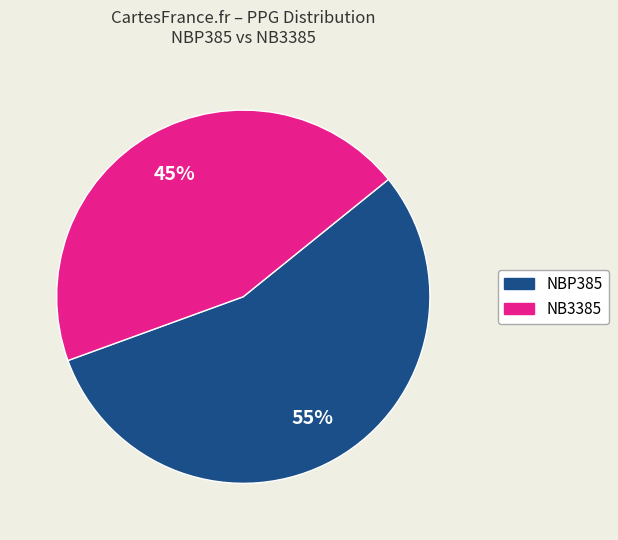

Is there a majority slice in this chart?

Yes